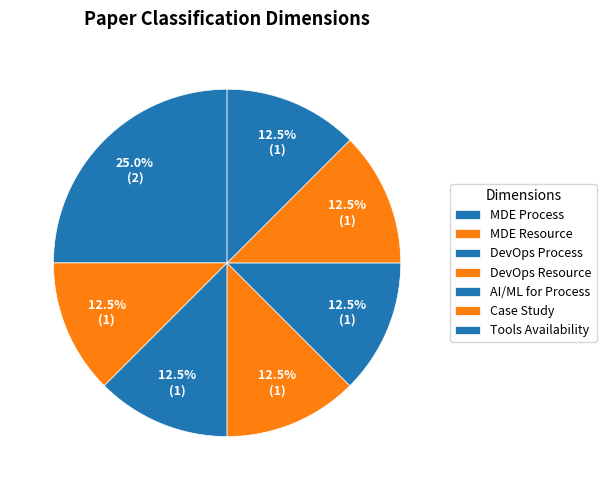

How many slices are in this pie chart?

7